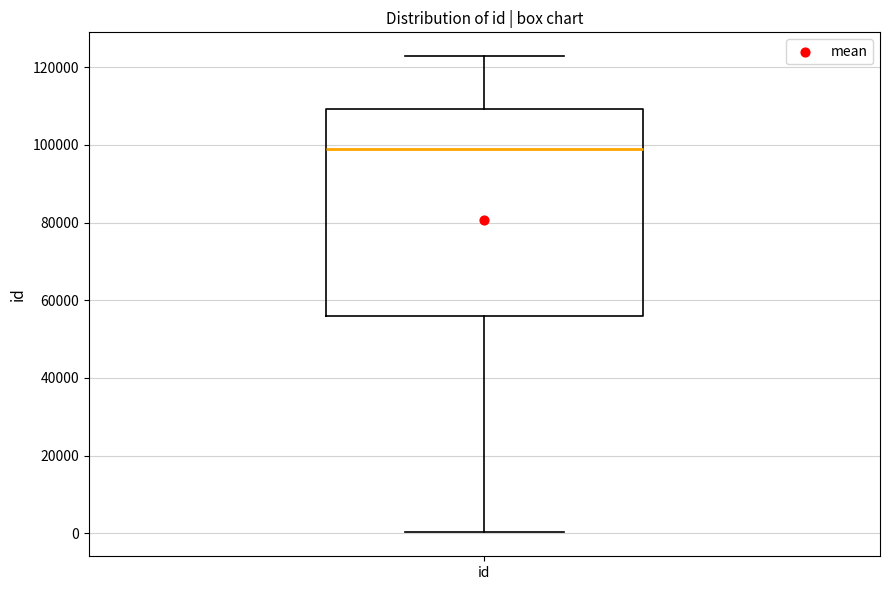

Transcribe this box plot: give where the median line is, the range the box spans, and where the two whiskers end, as read against the y-axis. The values are not printed on the chart, so give them approximately, as read against the axis.

median 98000, box 56000 to 110000, whiskers 0 to 122000